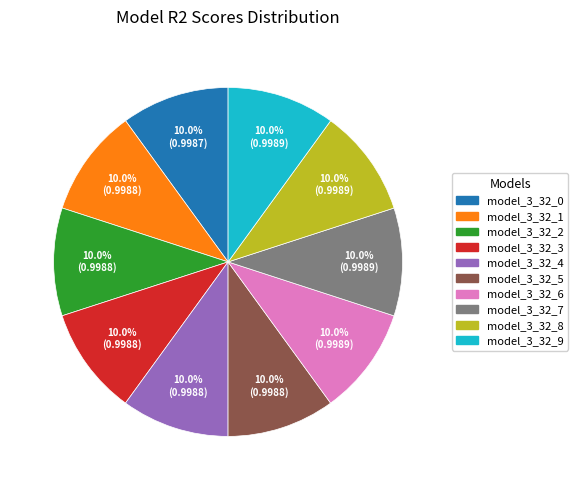

Does any single category account for the majority?

No